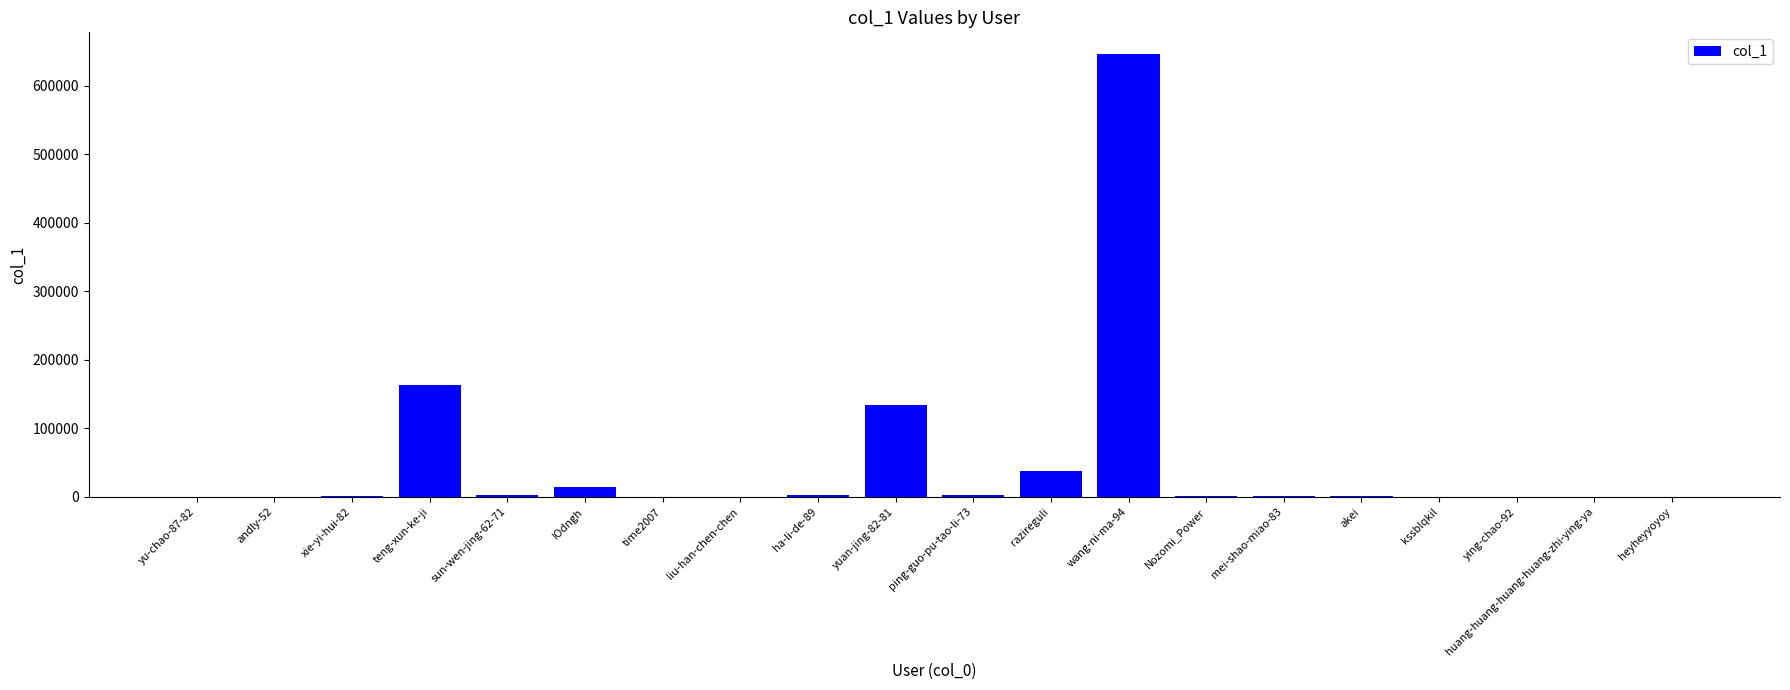

How many distinct data groups are displayed?

1